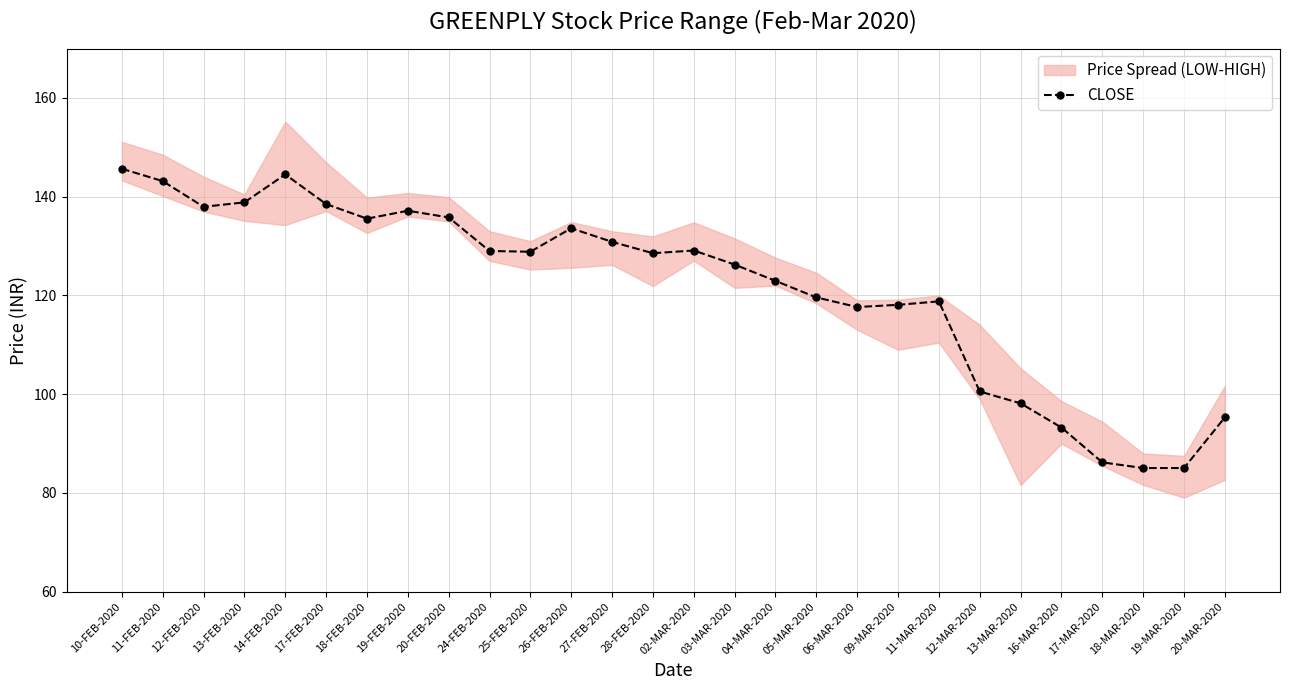

List the labels in order of value, largest first.

10-FEB-2020, 14-FEB-2020, 11-FEB-2020, 13-FEB-2020, 17-FEB-2020, 12-FEB-2020, 19-FEB-2020, 20-FEB-2020, 18-FEB-2020, 26-FEB-2020, 27-FEB-2020, 02-MAR-2020, 24-FEB-2020, 25-FEB-2020, 28-FEB-2020, 03-MAR-2020, 04-MAR-2020, 05-MAR-2020, 11-MAR-2020, 09-MAR-2020, 06-MAR-2020, 12-MAR-2020, 13-MAR-2020, 20-MAR-2020, 16-MAR-2020, 17-MAR-2020, 18-MAR-2020, 19-MAR-2020